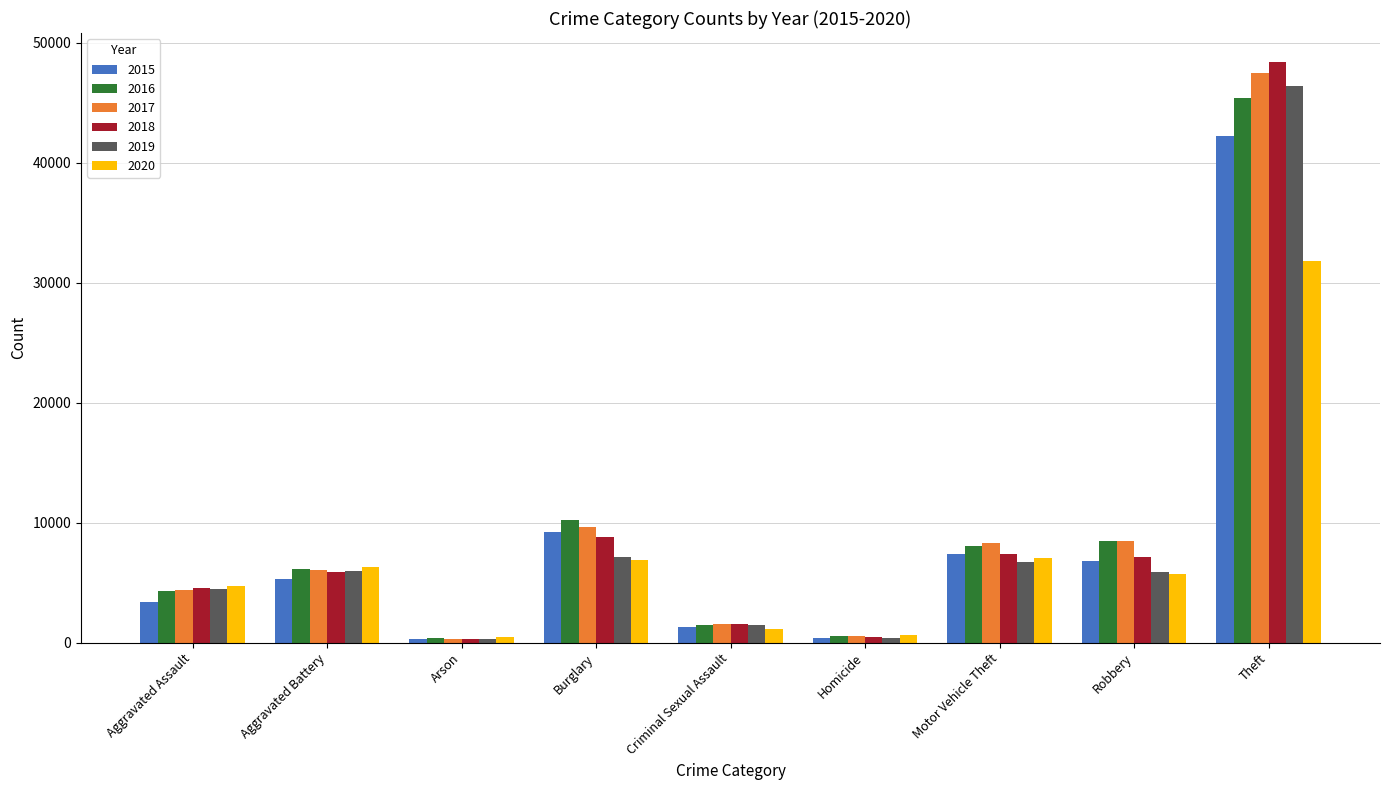

Which series has the largest range (max minus min)?

2018